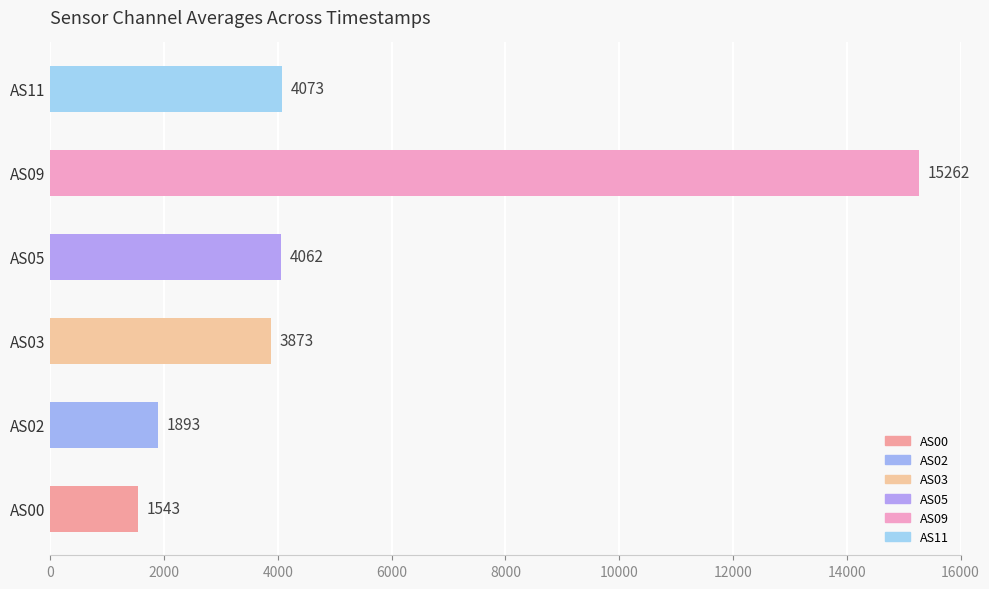

What is the minimum value shown in the chart?

1543